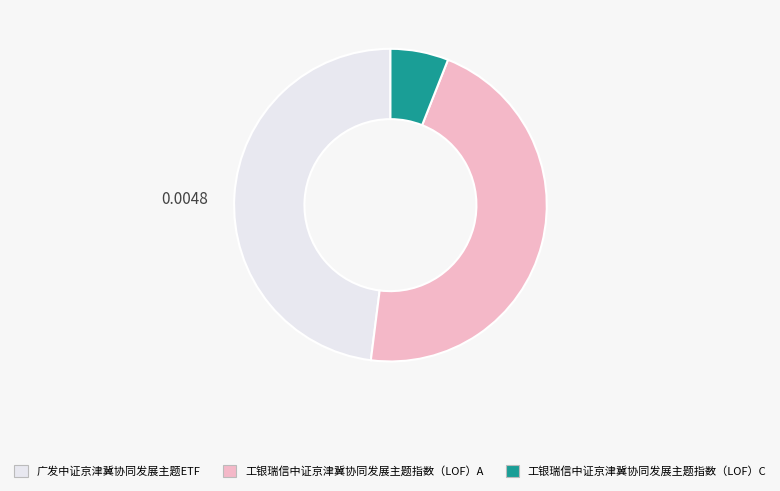

Does 广发中证京津冀协同发展主题ETF represent more than half of the total?

No